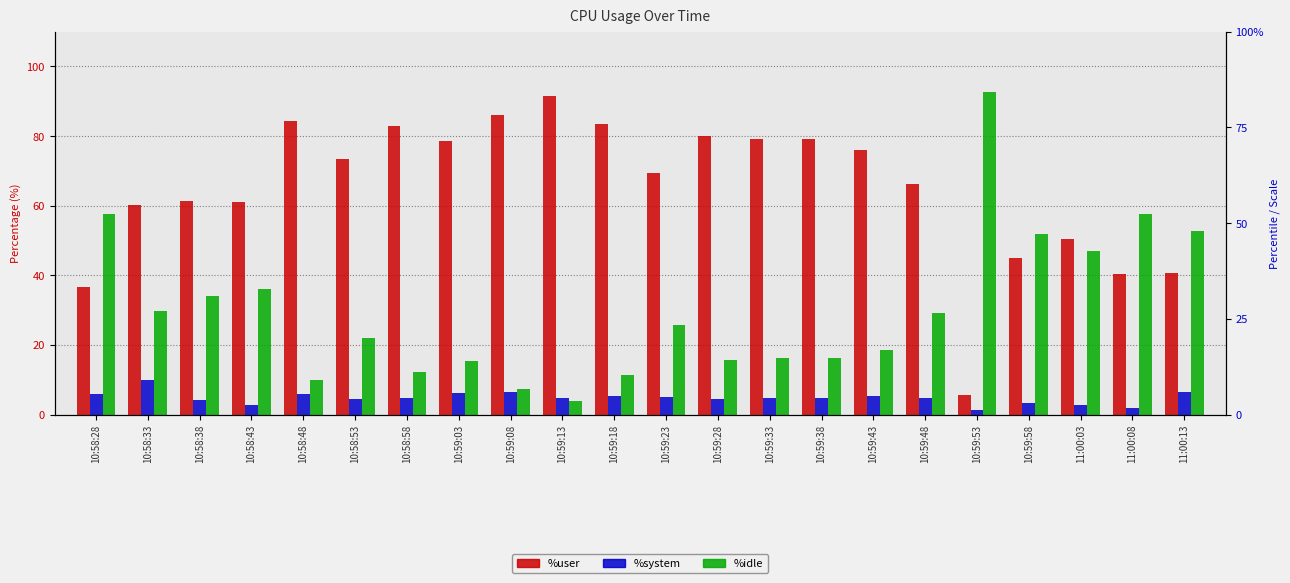

Between 10:58:28 and 11:00:13, which series saw the biggest shift?

%idle